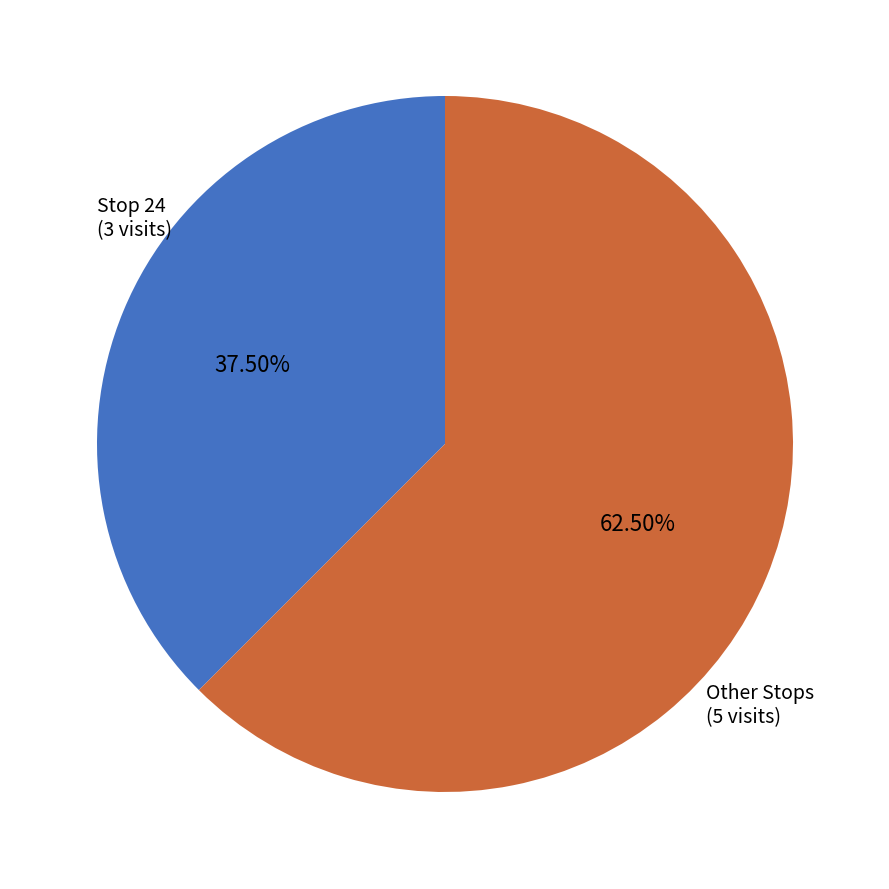

Is there any slice that represents more than half of the pie?

Yes